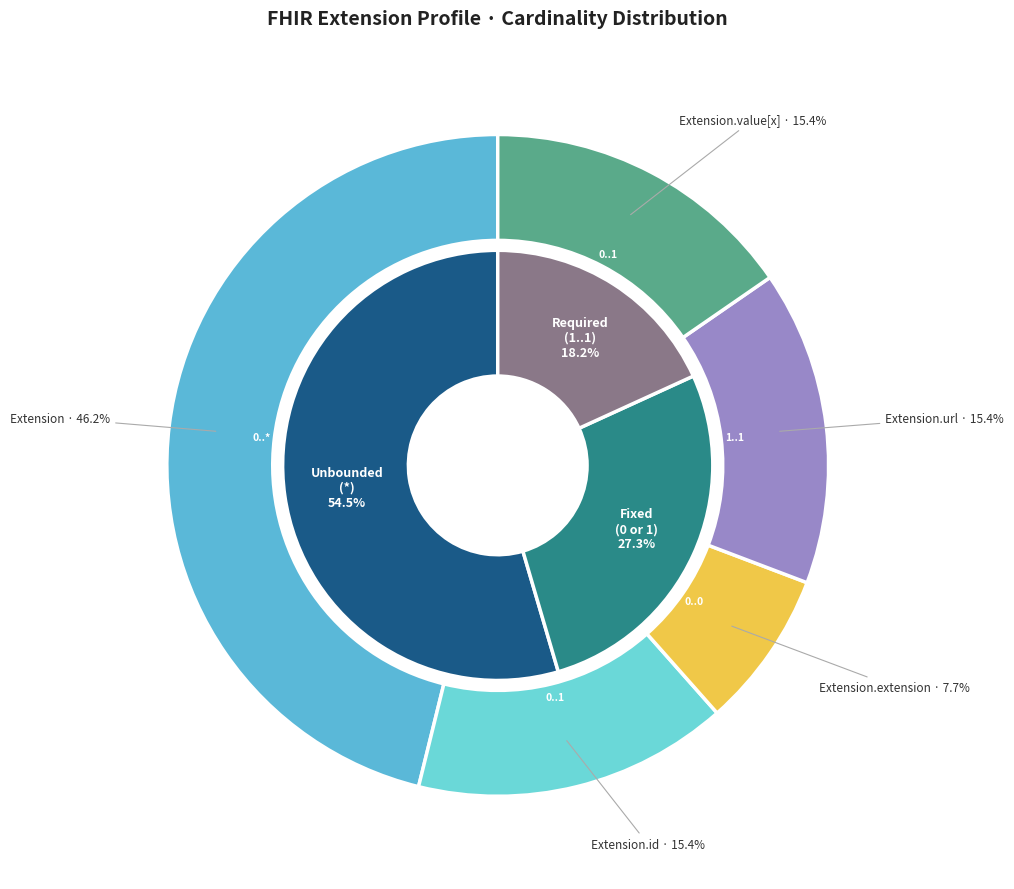

How many segments does this pie chart have?

5